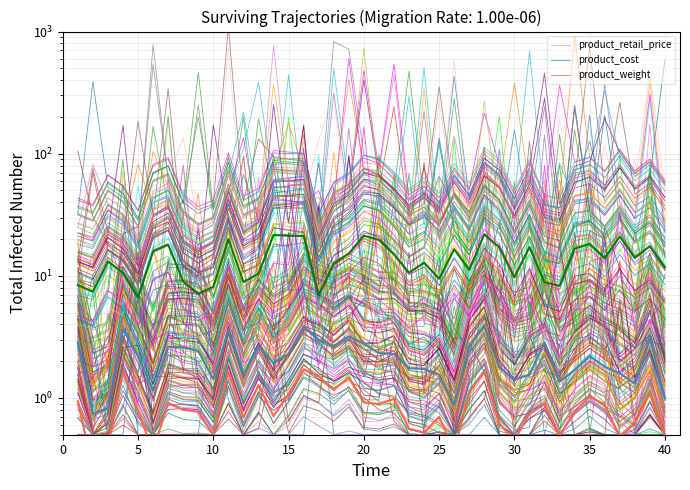

How many interior local valleys does the product_cost series have?

12